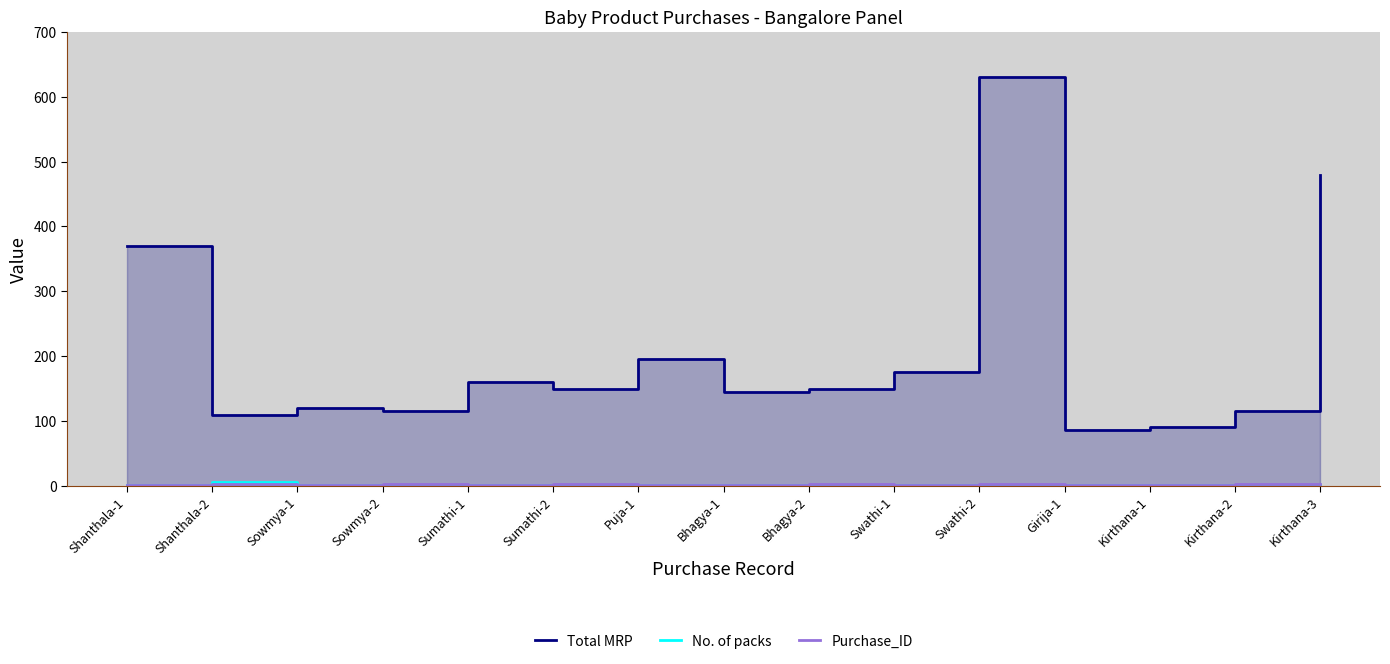

What is the average value of the Purchase_ID series?

2